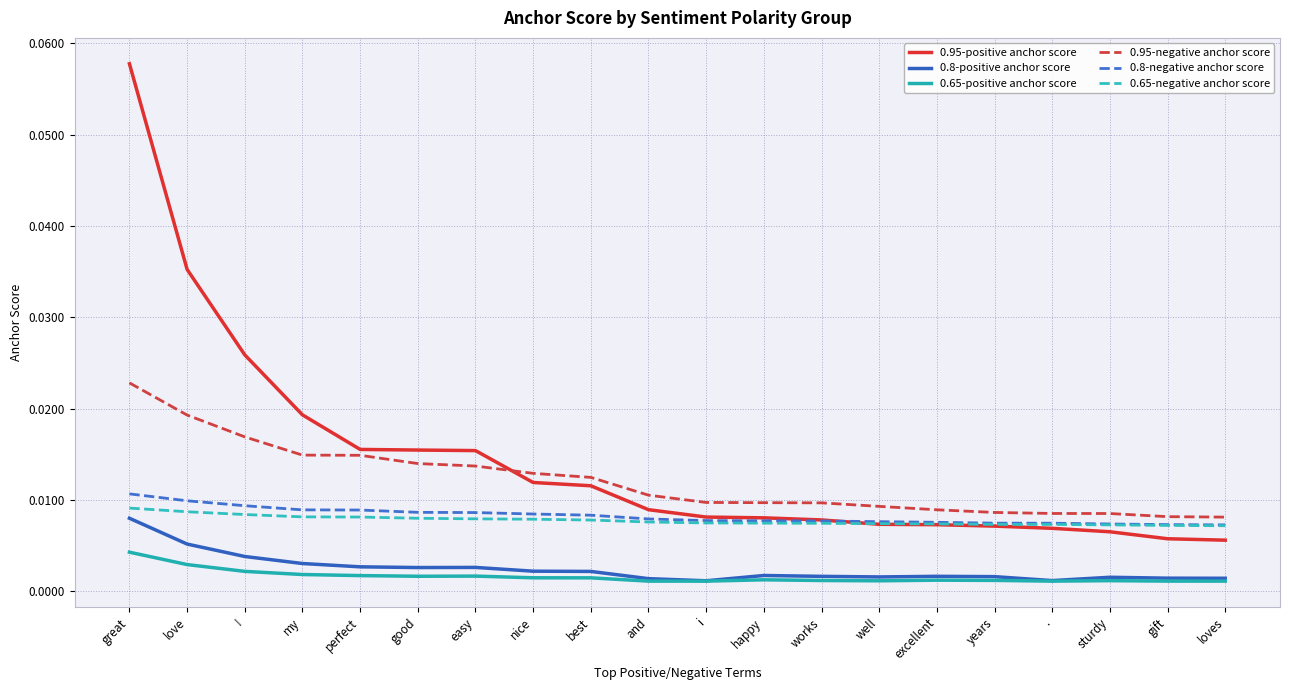

At which category is the sum across all series the highest?

great